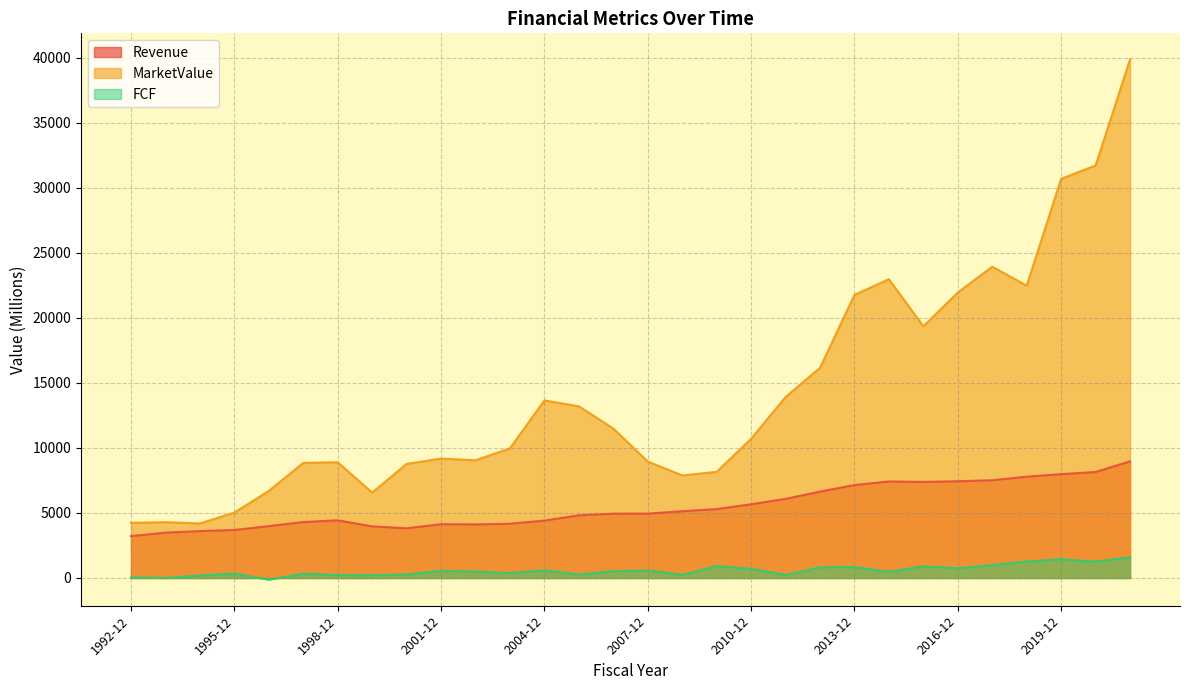

Where is the first local maximum for Revenue?

1998-12